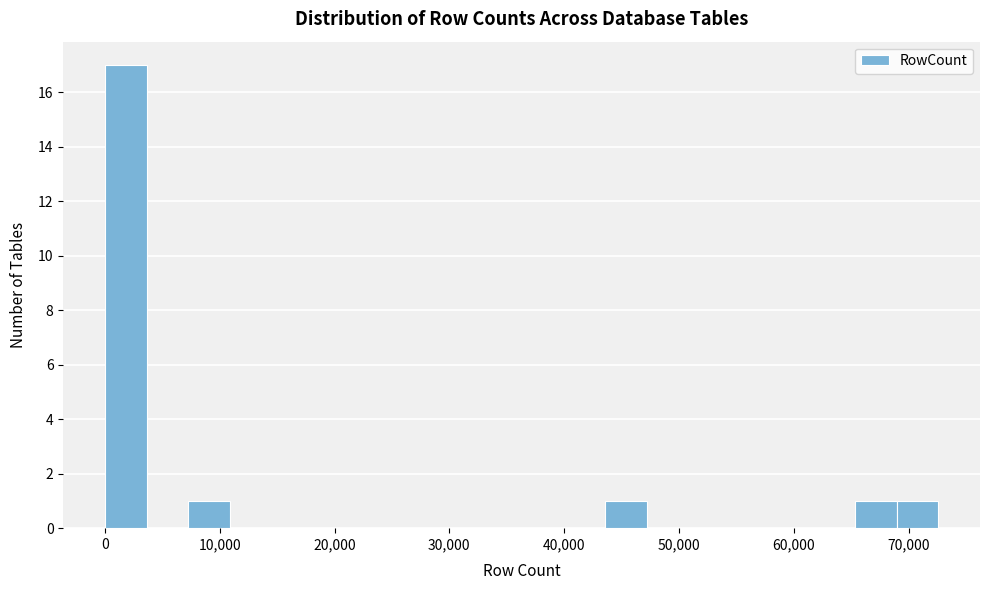

Around what value on the x-axis is the tallest bar? Give the approximate position of its centre, as read against the axis.

2000